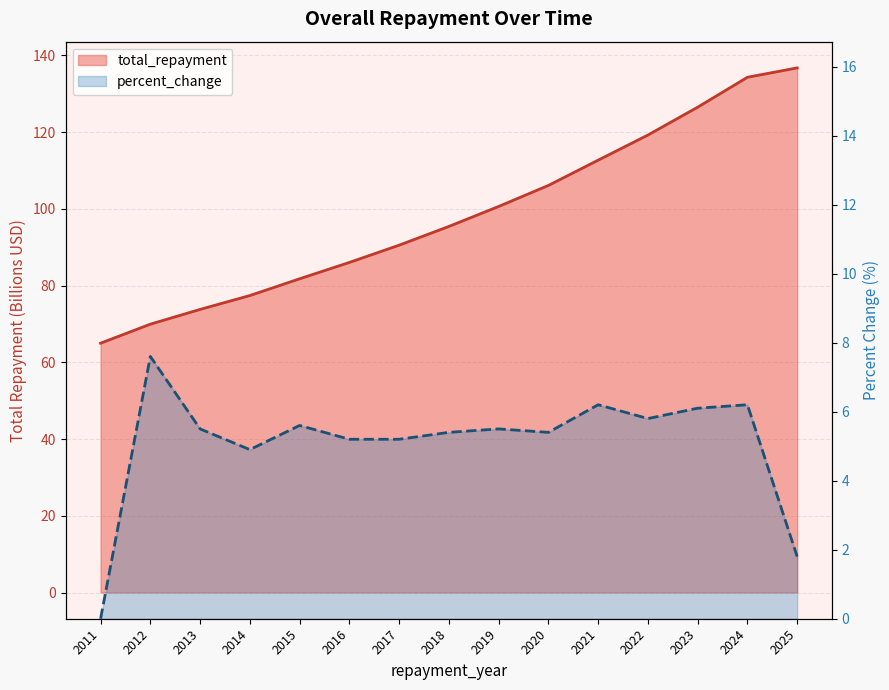

Reading left to right, transcribe all the data shown in this chart.

total_repayment: 65.0	69.9	73.8	77.4	81.8	86.0	90.5	95.4	100.6	106.1	112.7	119.2	126.5	134.3	136.7
percent_change: 0.0	7.6	5.5	4.9	5.6	5.2	5.2	5.4	5.5	5.4	6.2	5.8	6.1	6.2	1.8